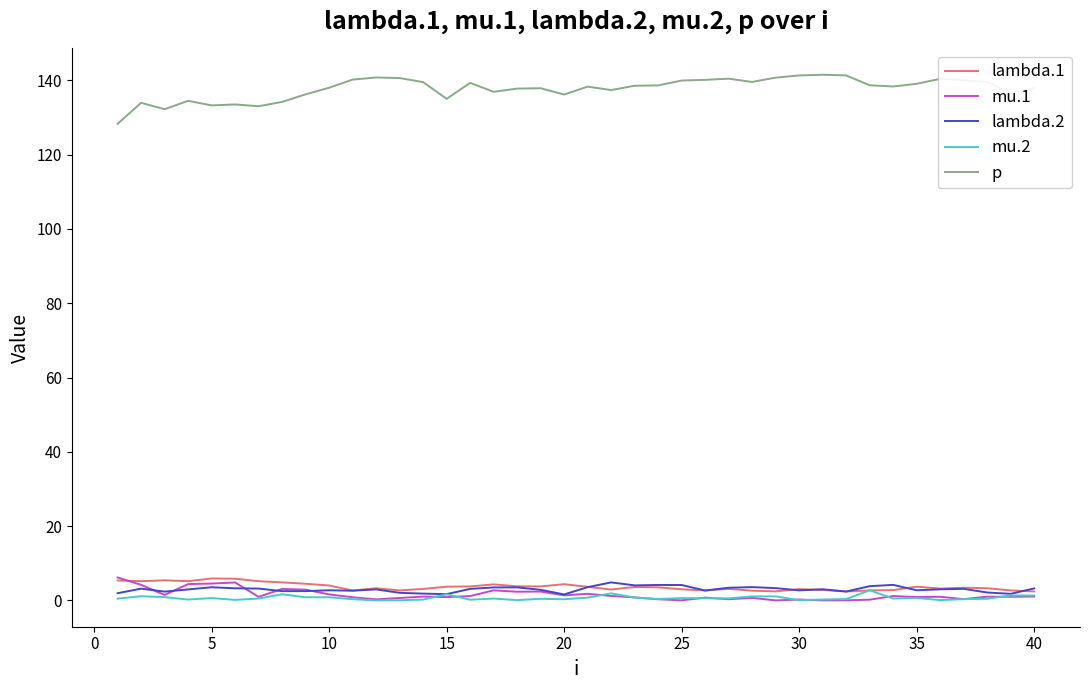

What is the minimum value for p?

128.3